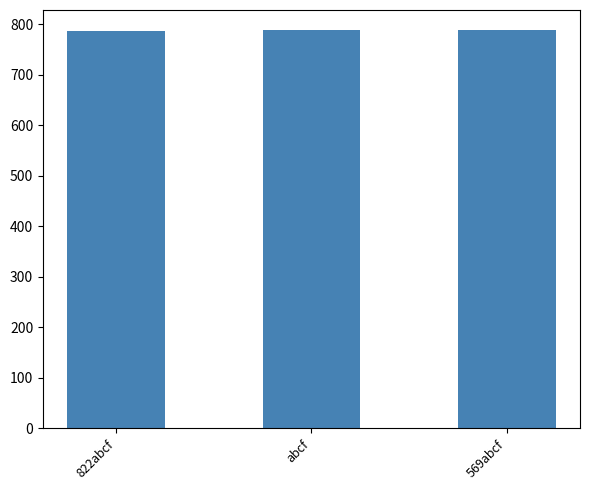

What is the sum of all values?

2364